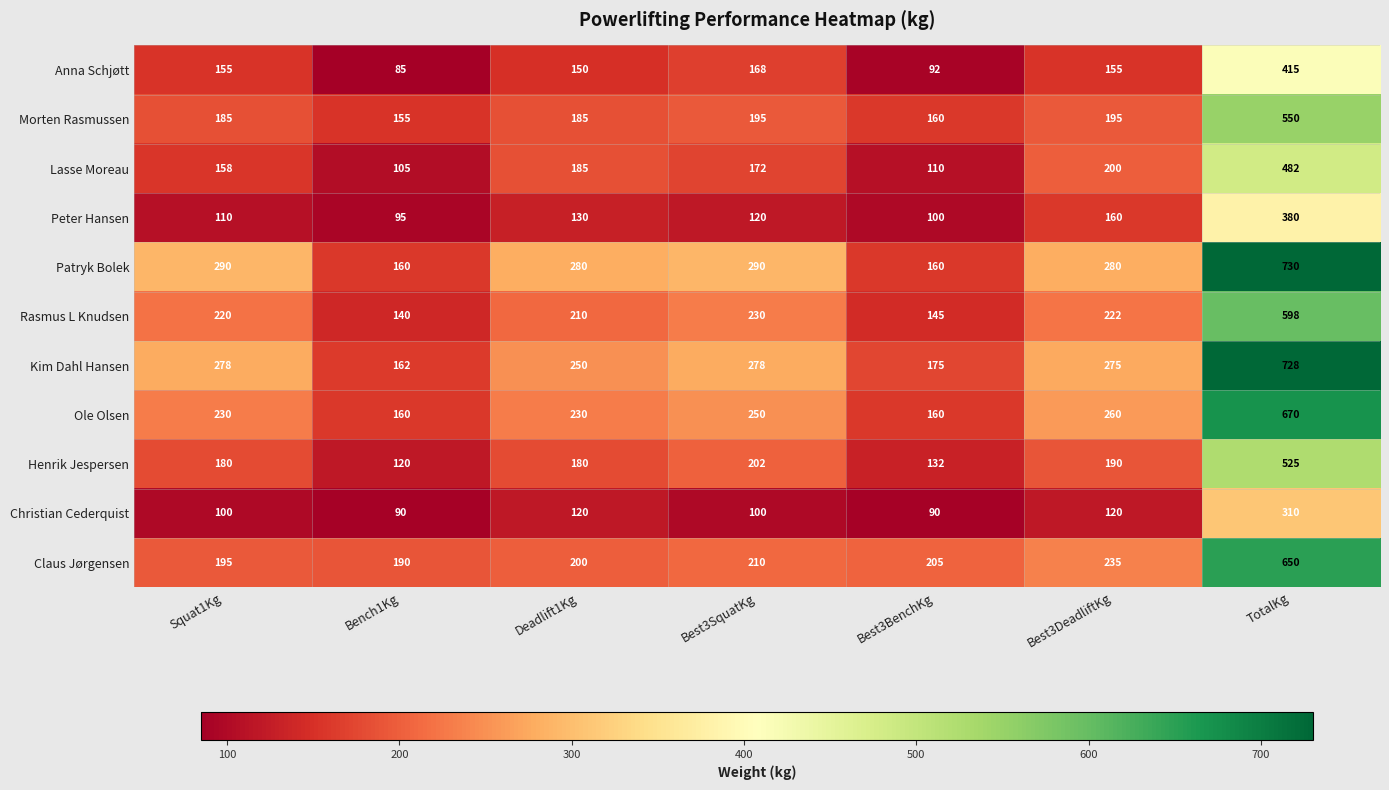

Count the number of data series in this chart.

11